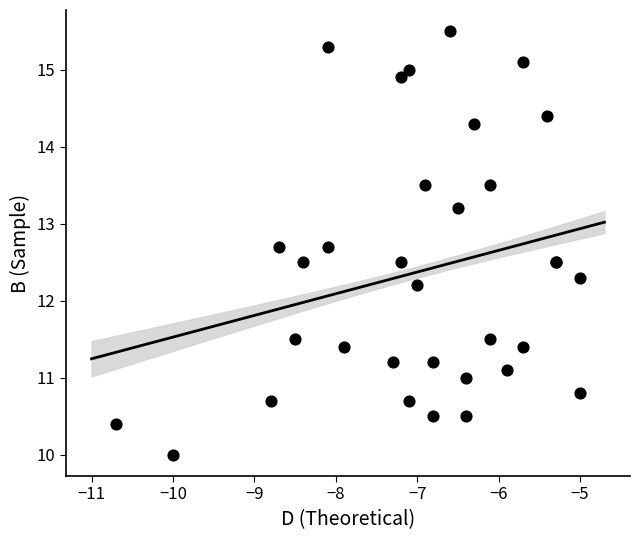

What Y value in the scatter plot is closest to 12?

12.2